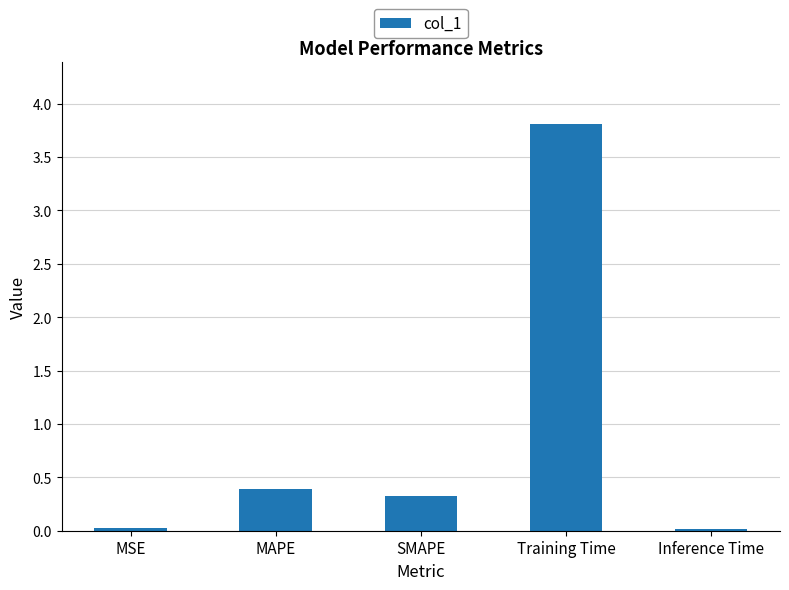

Where is the data nearest to the value 1?

MAPE